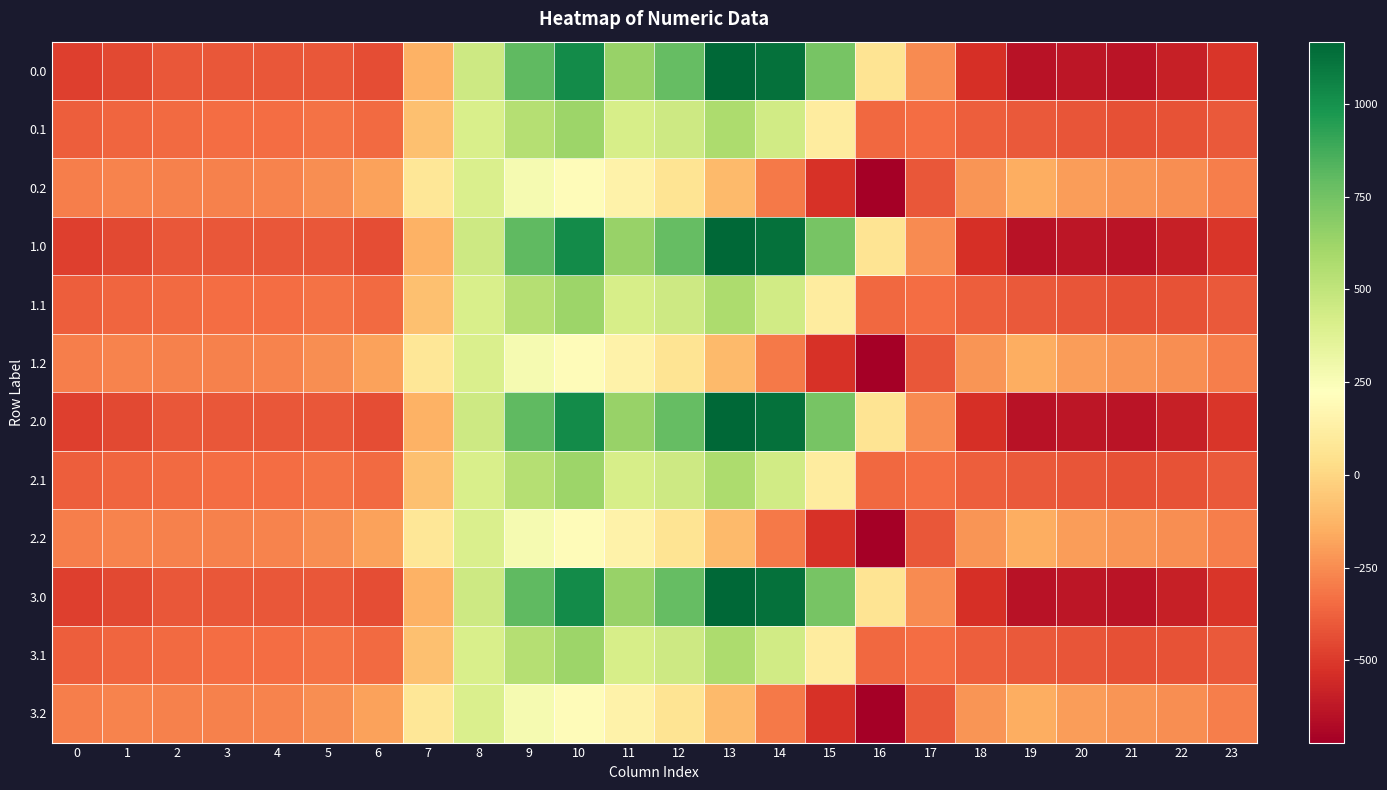

At how many categories does at least one series exceed 344?

8